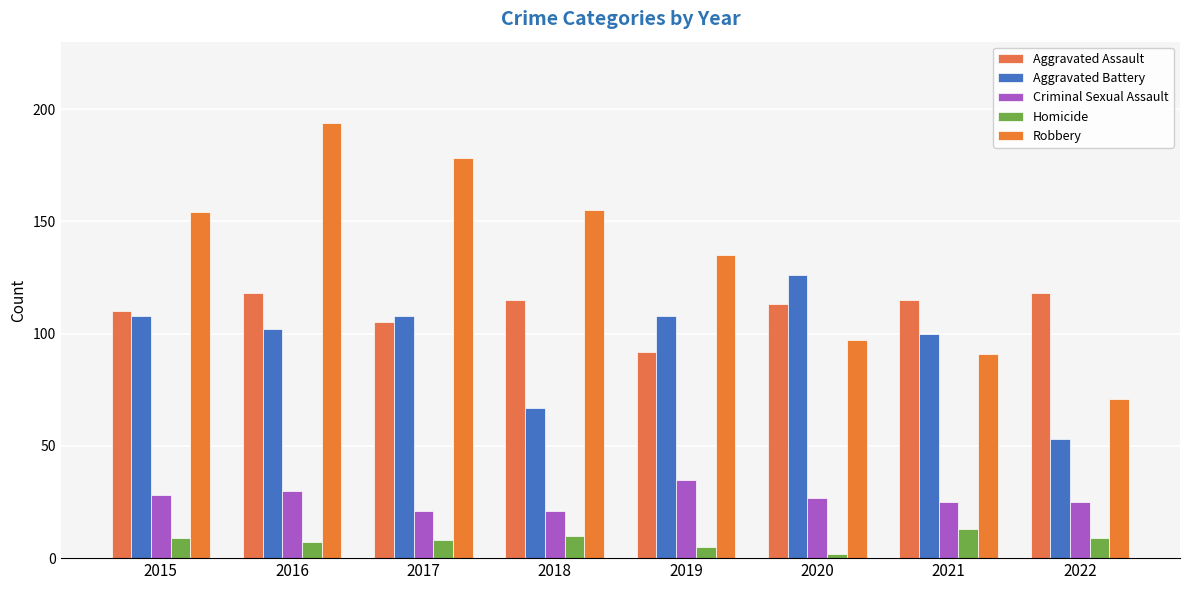

Rank the series by their maximum value, from highest to lowest.

Robbery, Aggravated Battery, Aggravated Assault, Criminal Sexual Assault, Homicide